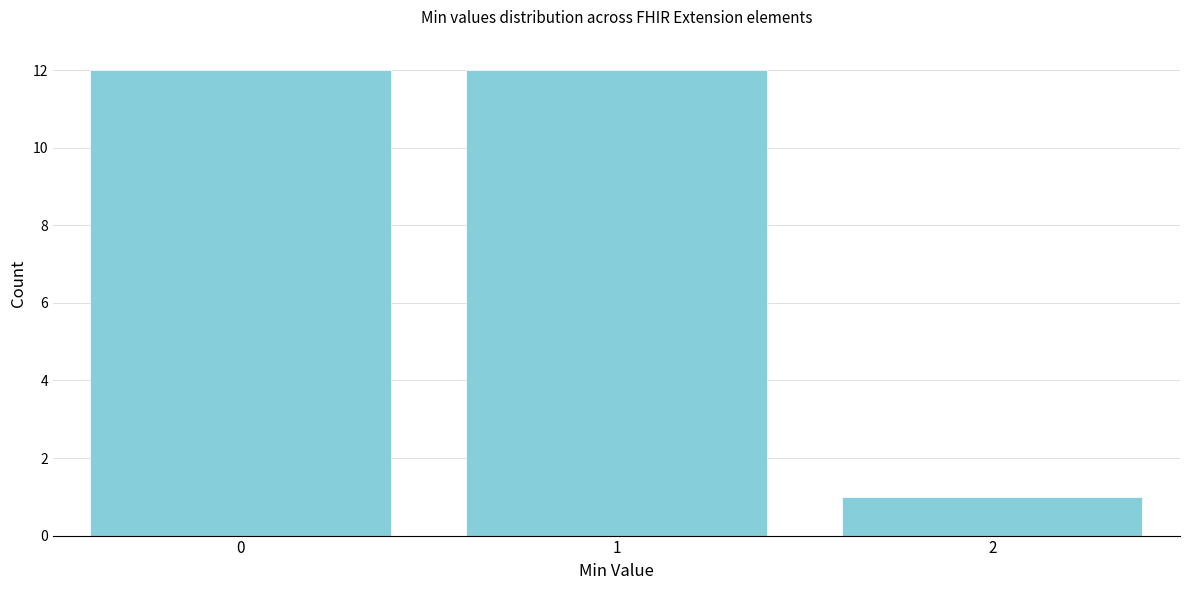

Reading left to right, extract all data points from this chart.

0=12	1=12	2=1